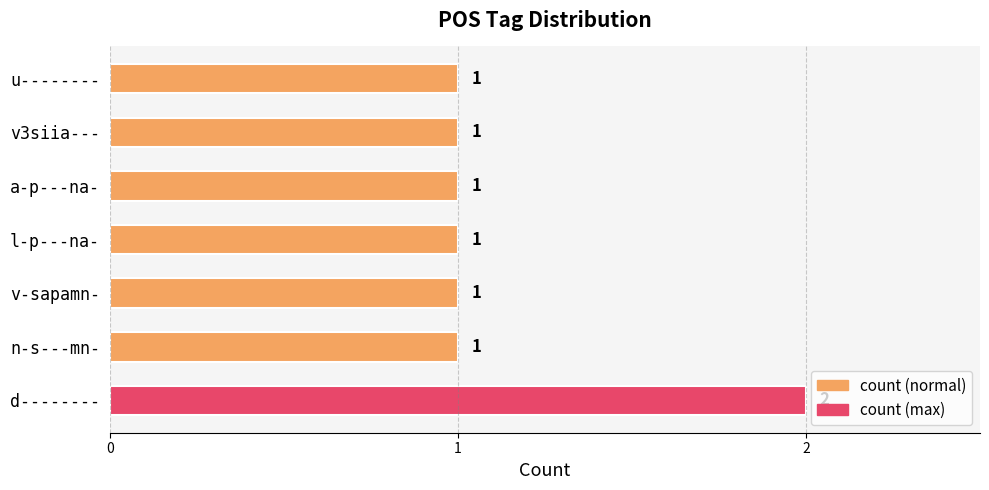

Does the chart contain any negative values?

No